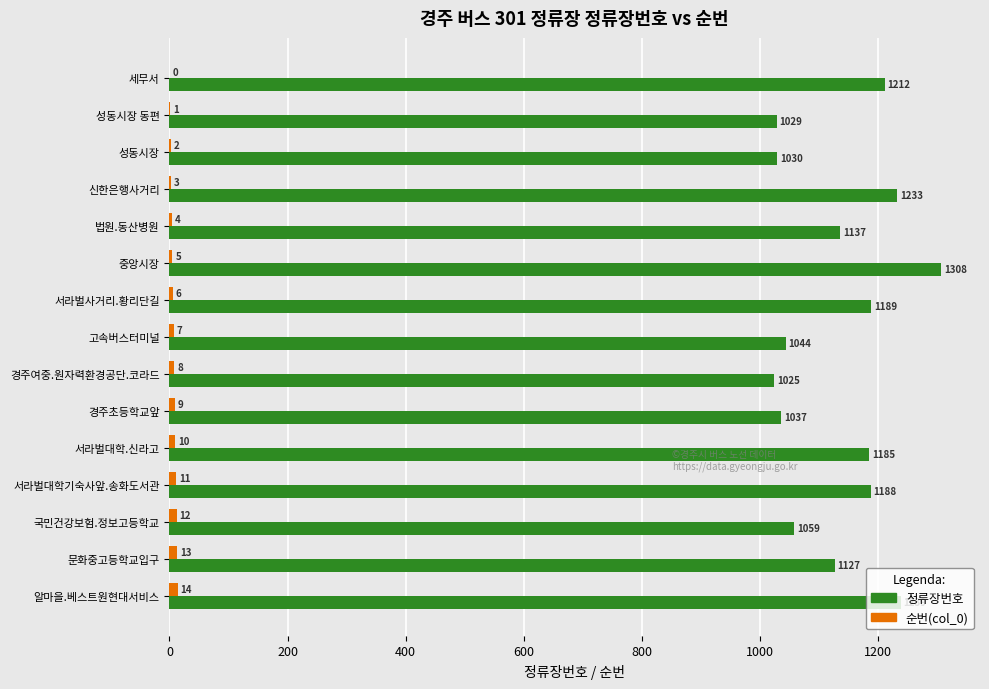

Is it true that 정류장번호 equals 1185 at 서라벌대학.신라고?

True